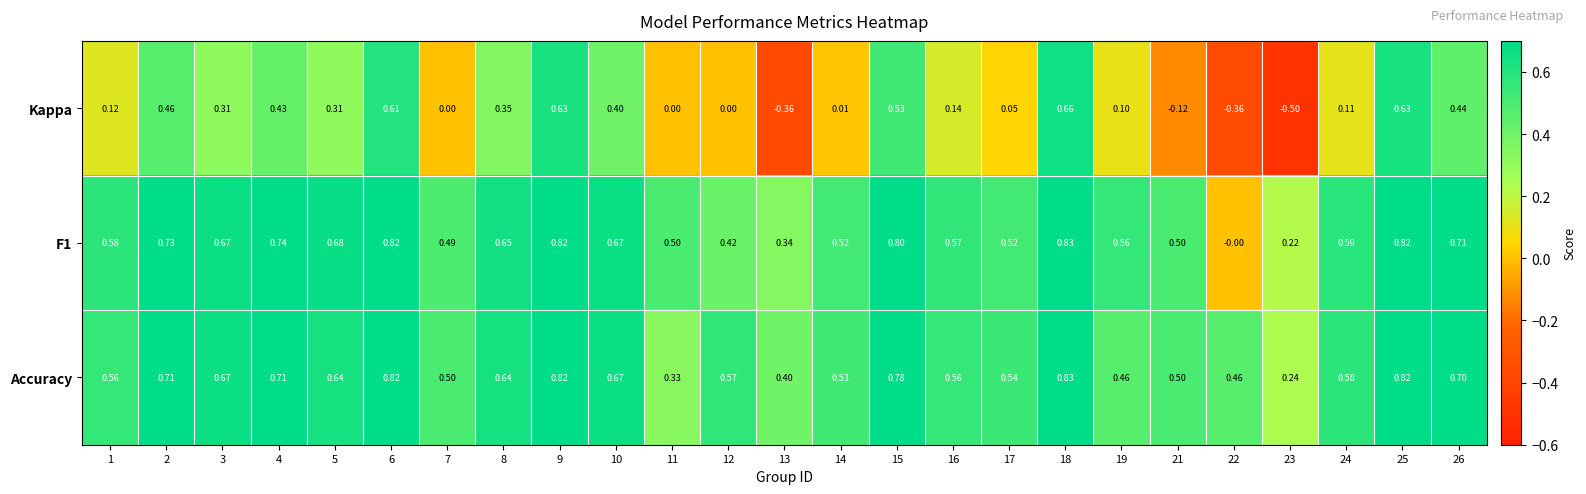

Which series has the largest total across all categories?

Accuracy